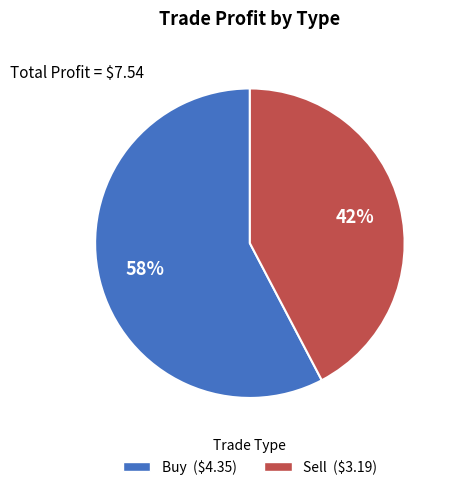

Is there any slice that represents more than half of the pie?

Yes